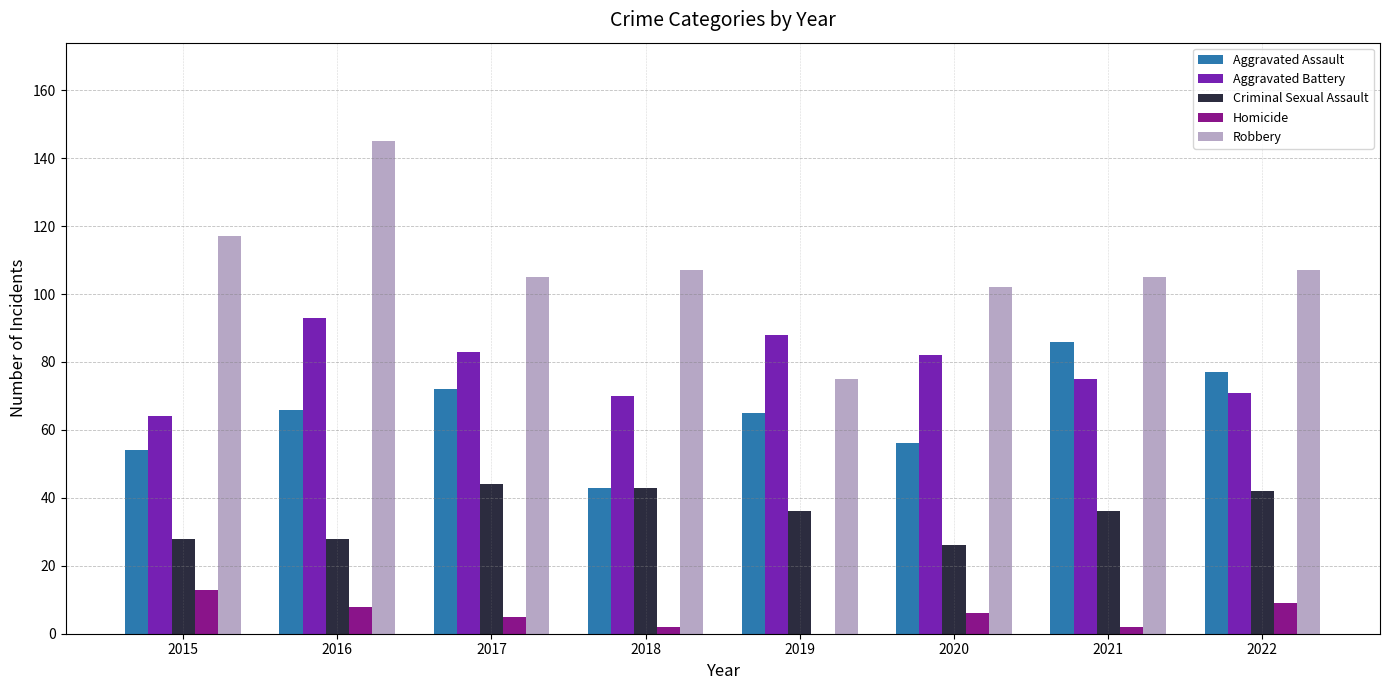

At which category is the sum across all series the highest?

2016